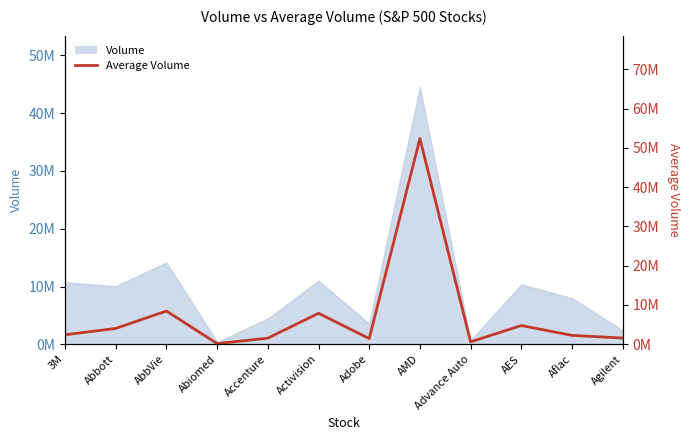

What is the label of the 4th point from the left?

Abiomed